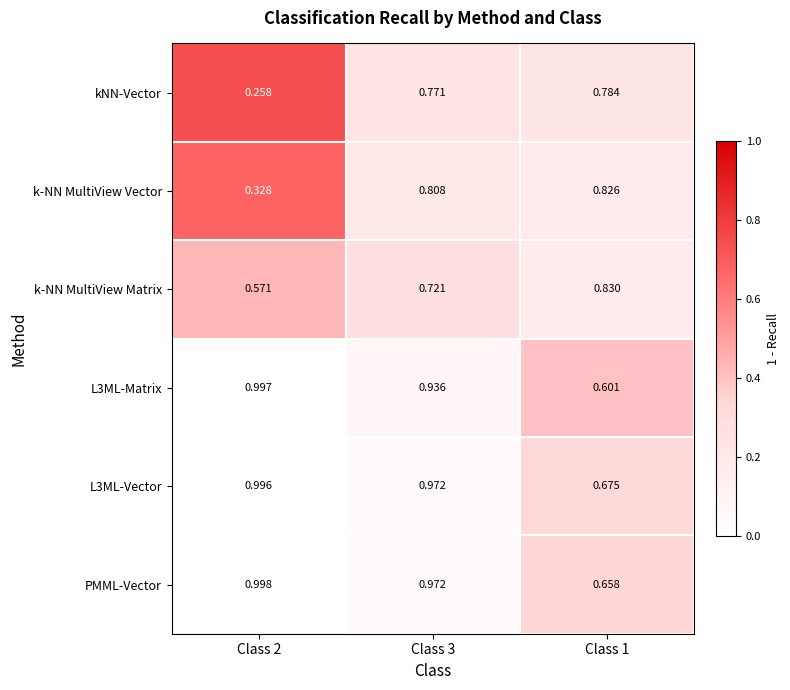

Which series has the largest range (max minus min)?

kNN-Vector